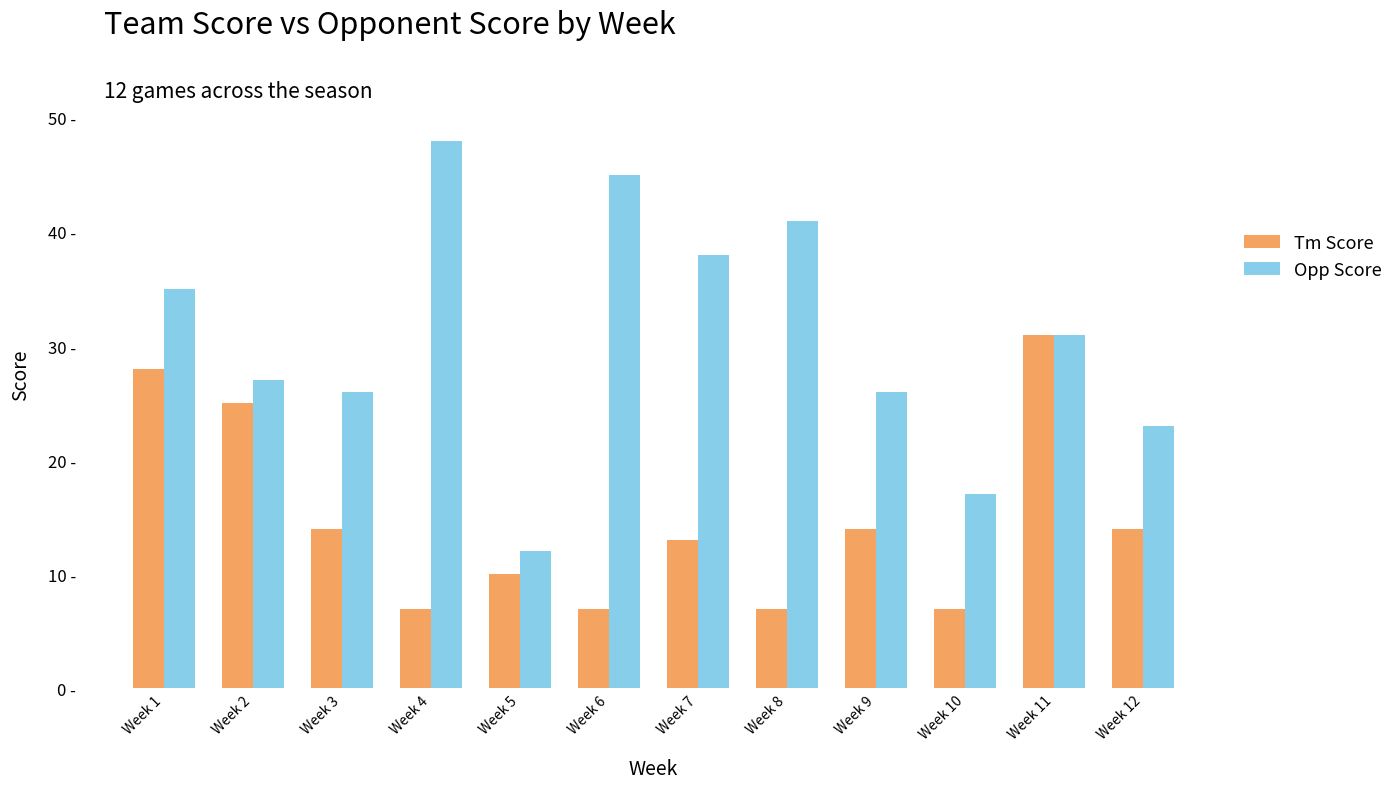

What is the minimum value for Opp Score?

12